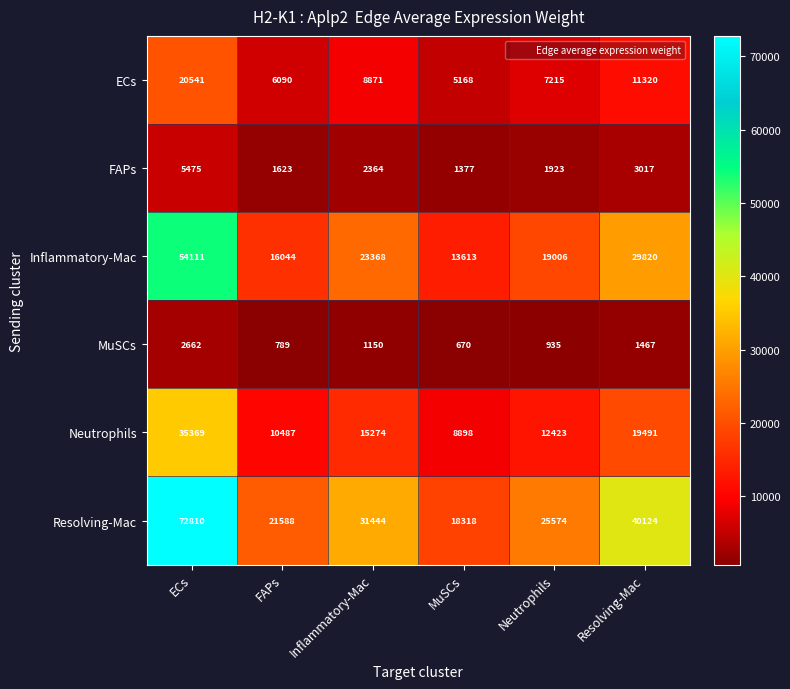

How many values in the FAPs series are below 2364?

3